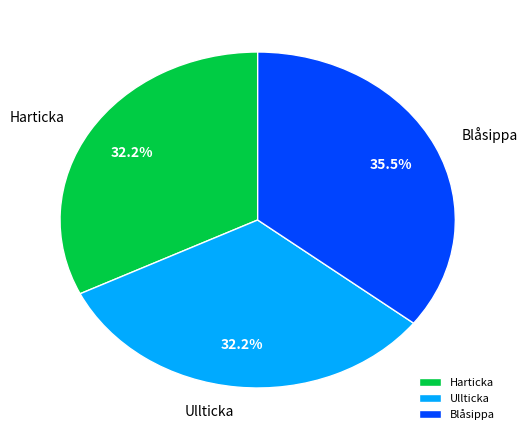

Is Ullticka the majority of the pie?

No